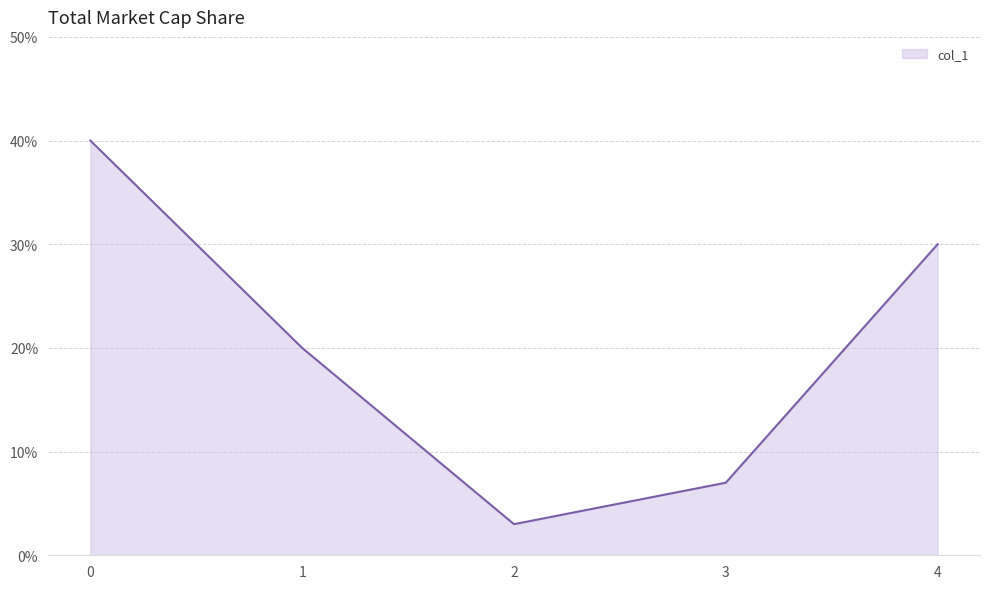

What is the difference between the values at 0 and 2?

0.4